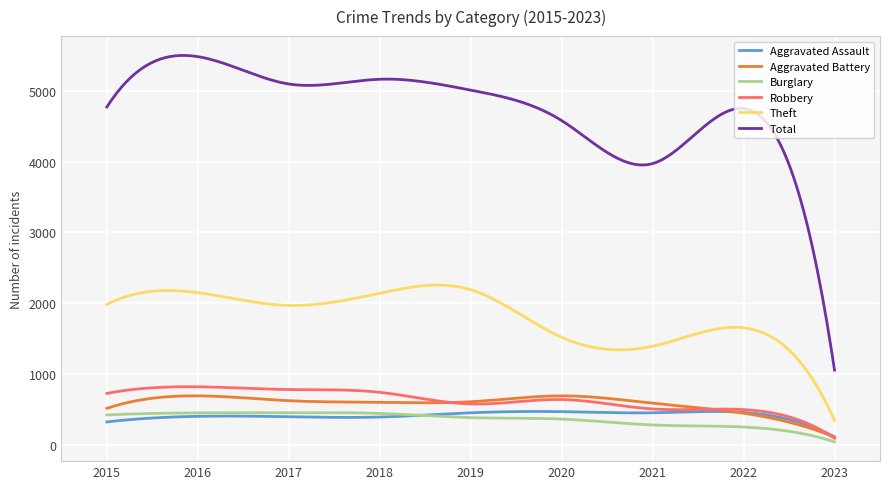

True or false: Total and Burglary cross at least once.

False